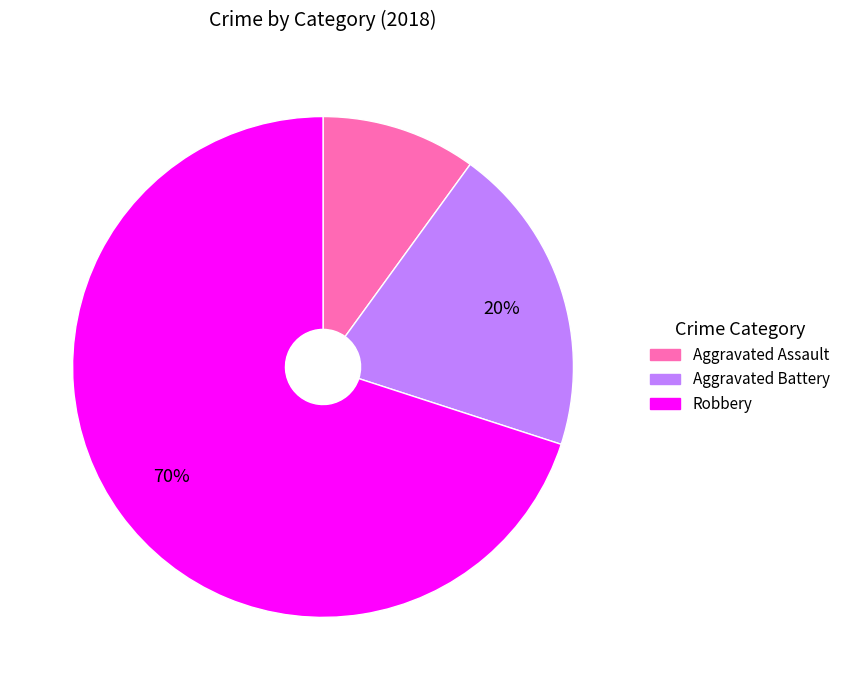

Which category has the biggest portion of the pie?

Robbery